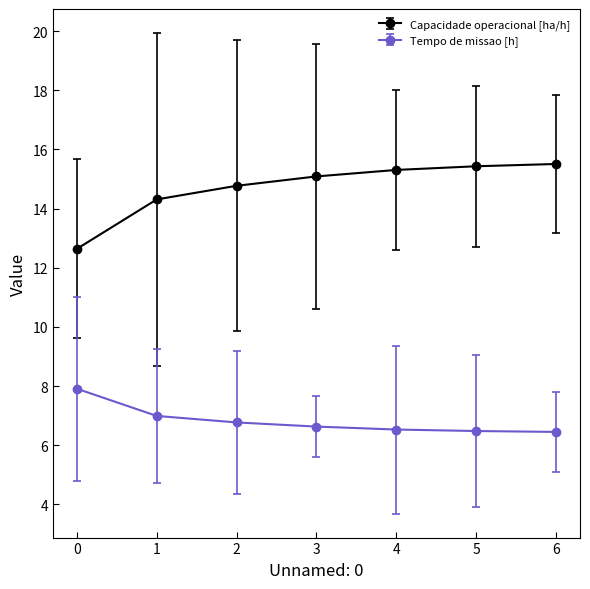

True or false: Capacidade operacional [ha/h] and Tempo de missao [h] intersect in this chart.

False